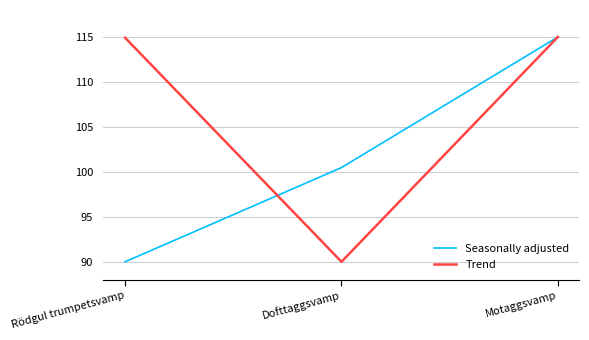

Where is Trend nearest to the value 102?

Dofttaggsvamp